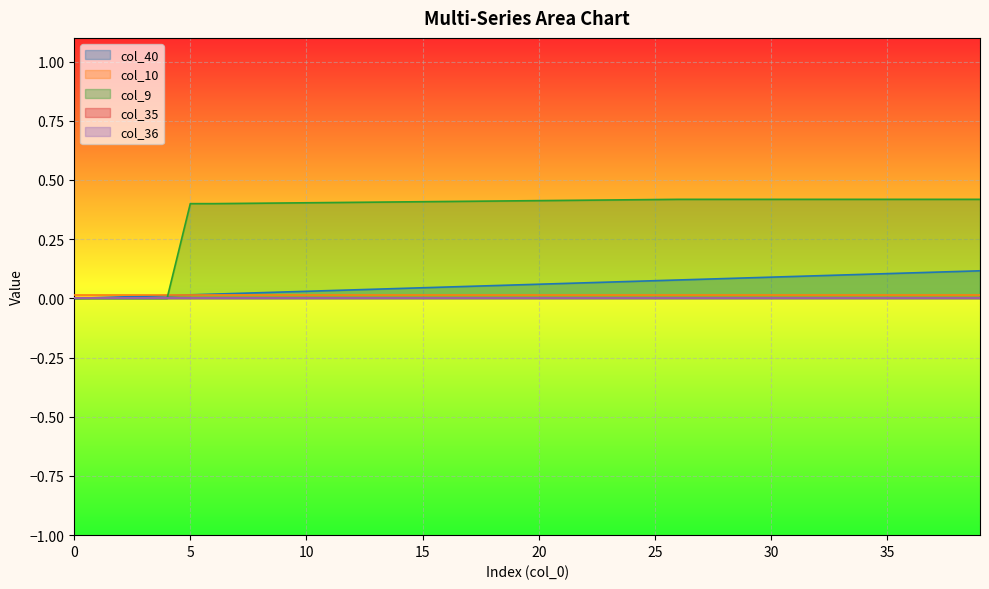

Rank the series at 39 from lowest to highest value.

col_35, col_36, col_10, col_40, col_9